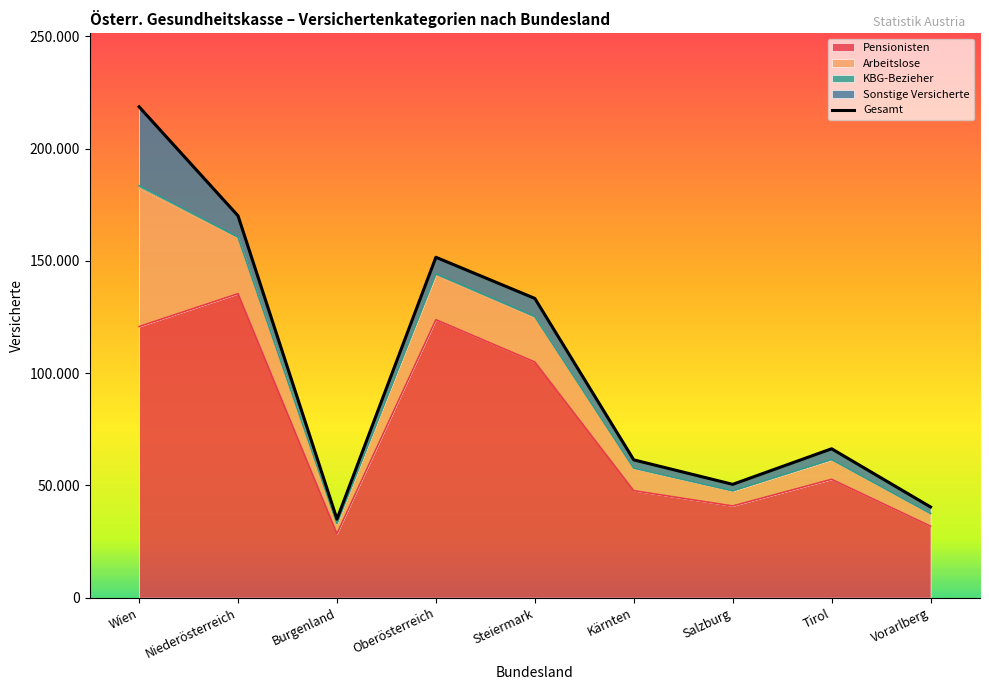

In Pensionisten, how many points are higher than both neighbors (excluding endpoints)?

3